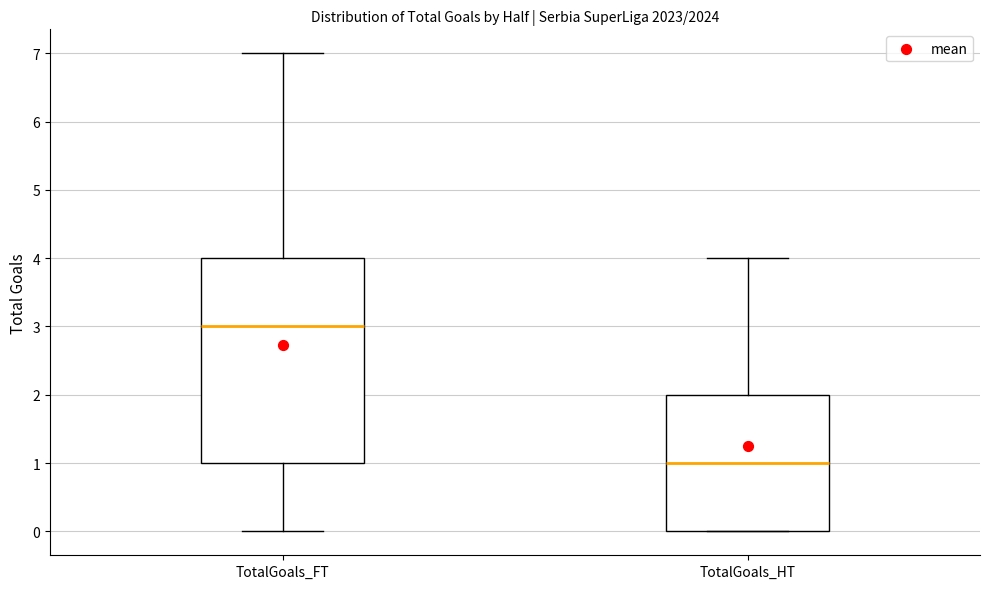

Reading left to right, read every box against the y-axis: the position of its median line, the range the box covers, and the ends of its whiskers. The values are not printed on the chart, so give them approximately, as read against the axis.

TotalGoals_FT: median 3, box 1 to 4, whiskers 0 to 7
TotalGoals_HT: median 1, box 0 to 2, whiskers 0 to 4